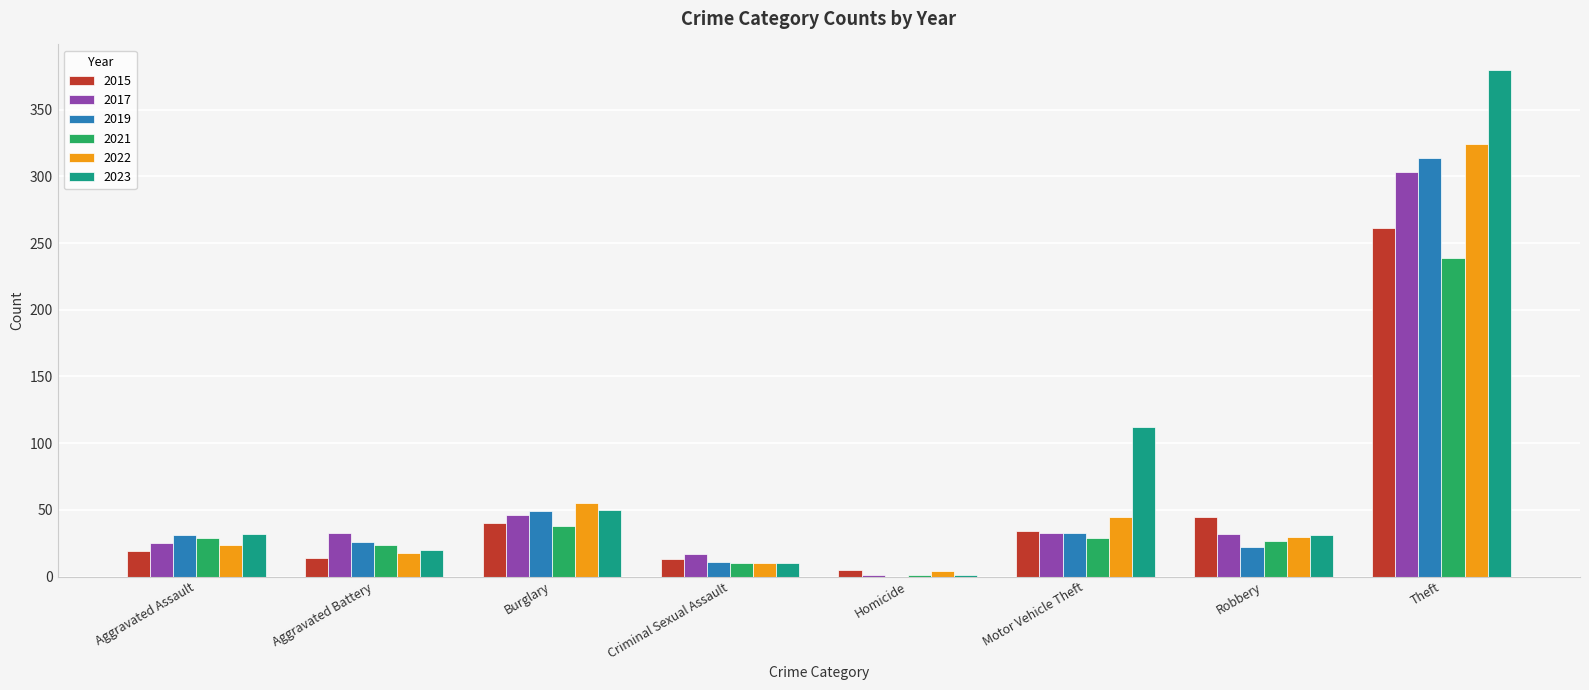

At which label is 2019 closest to 157?

Burglary